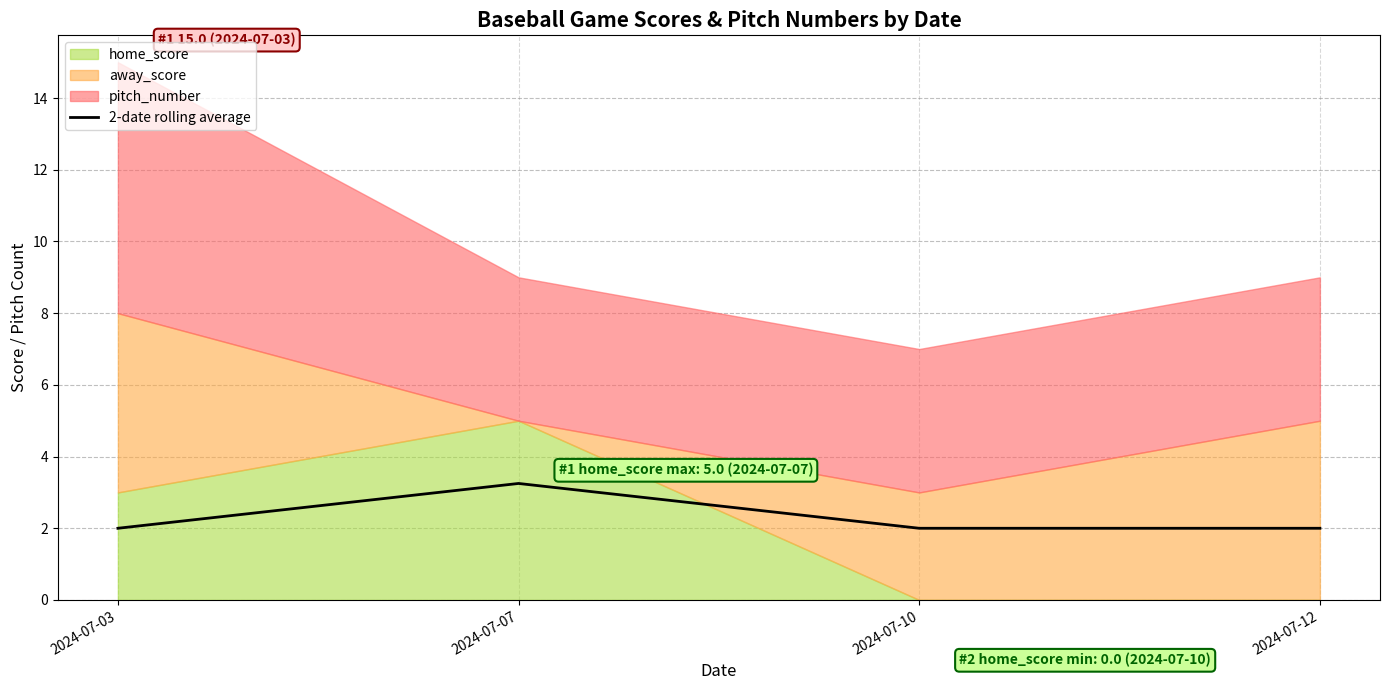

What is the ratio of the value at 2024-07-03 to the value at 2024-07-07?

0.6